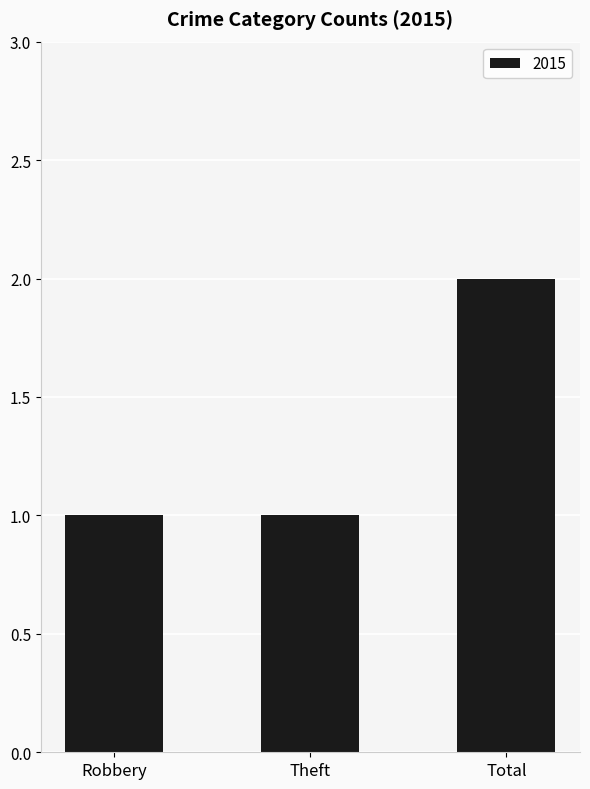

How many bars are there in total?

3